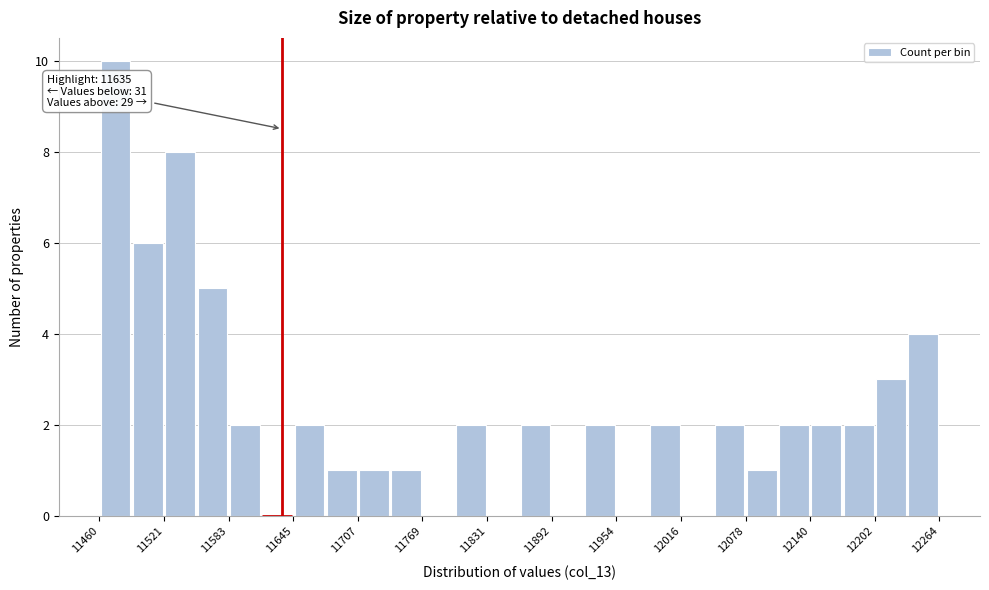

Read against the x-axis, roughly where is the centre of the tallest bar?

11480